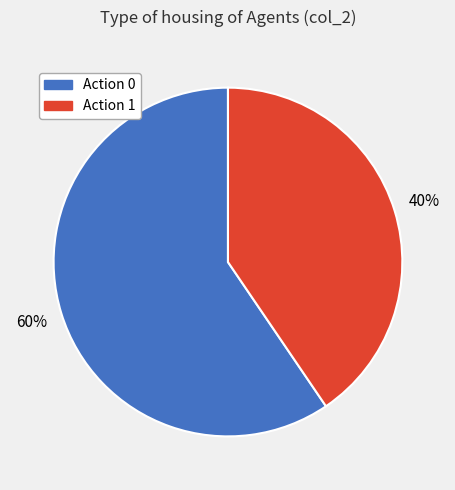

What is the largest slice in the pie chart?

Action 0